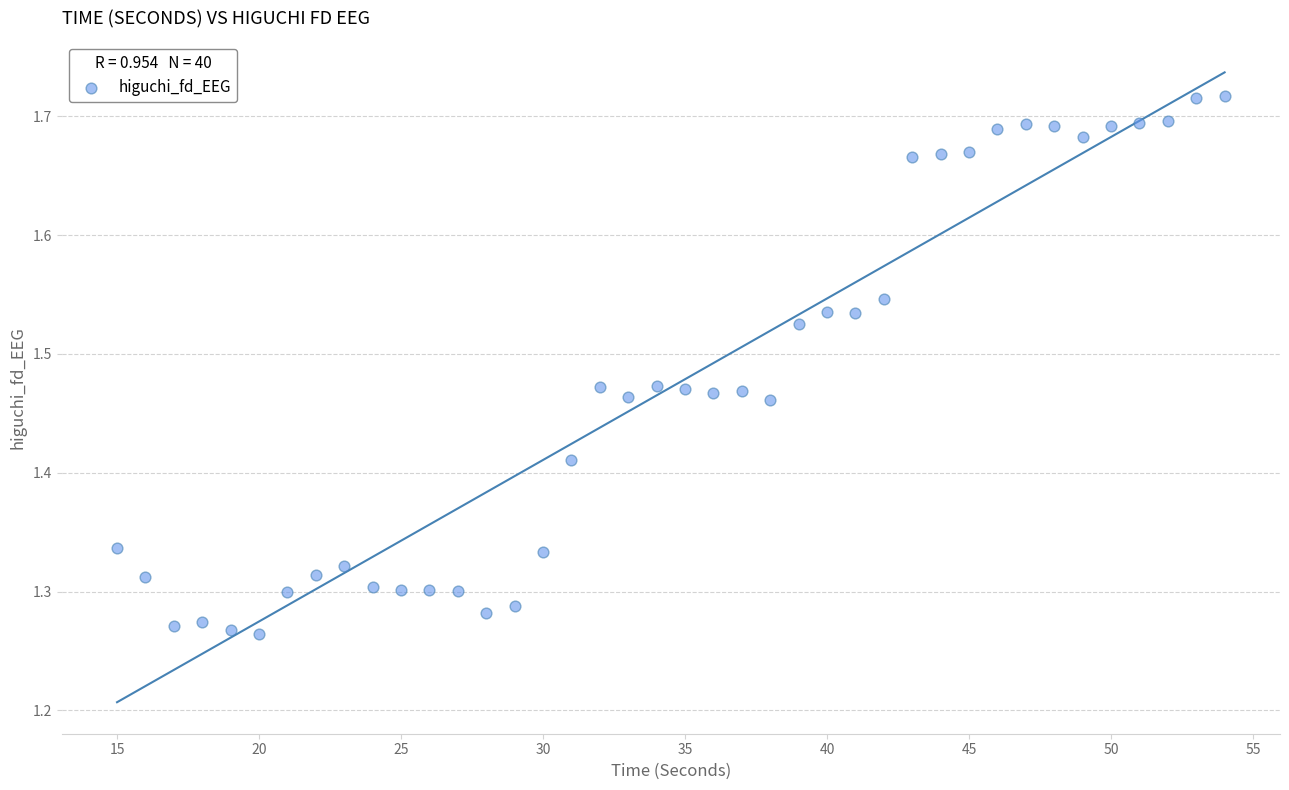

What is the range of Y values (max minus min)?

0.5